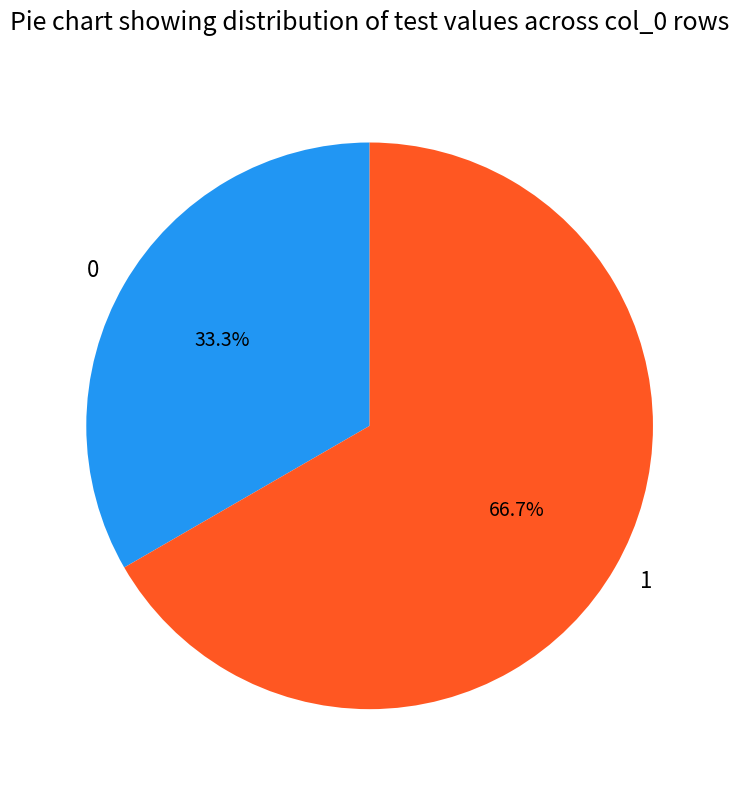

The 0 slice represents 33% of the pie. True or false?

True